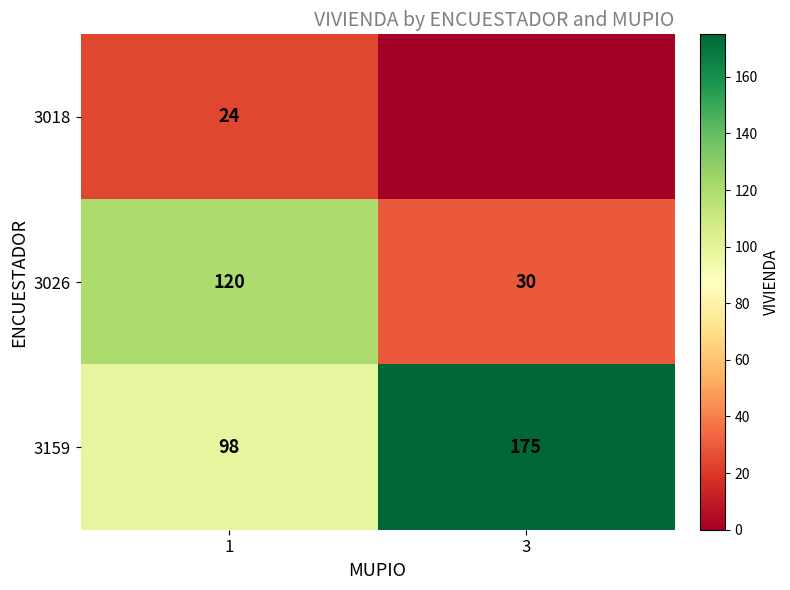

What is the sum of the 3026 values at 1 and 3?

150